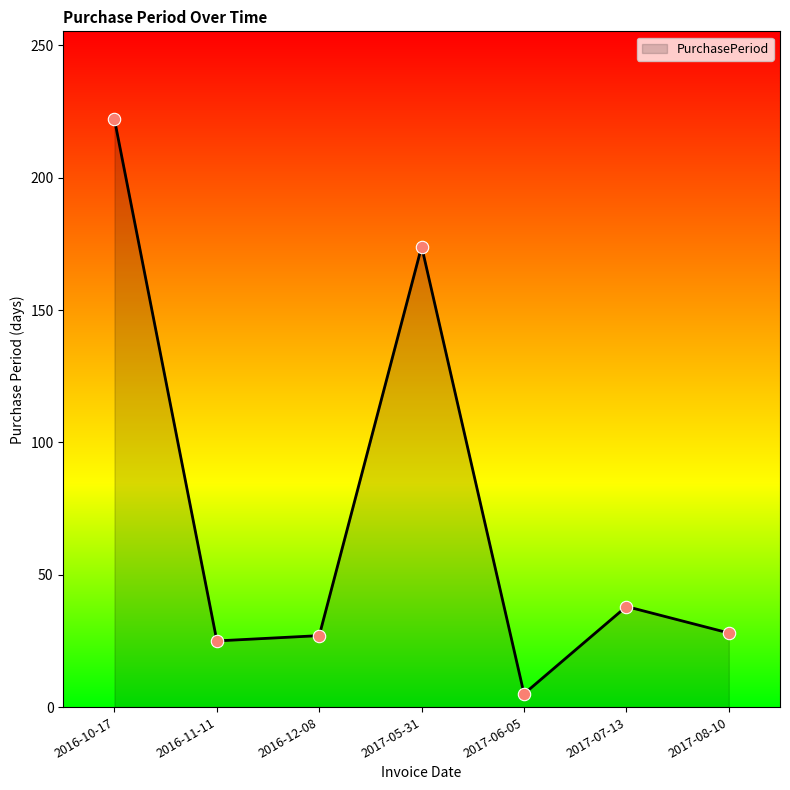

Between 2016-11-11 and 2017-08-10, which is larger?

2017-08-10